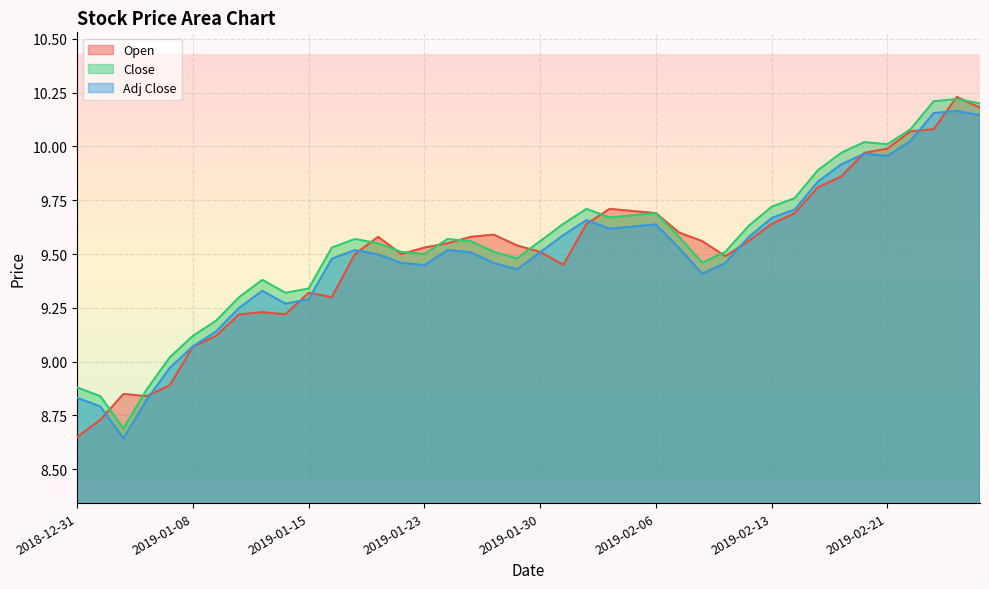

What is the approximate value of Close at 2019-02-22?

10.1